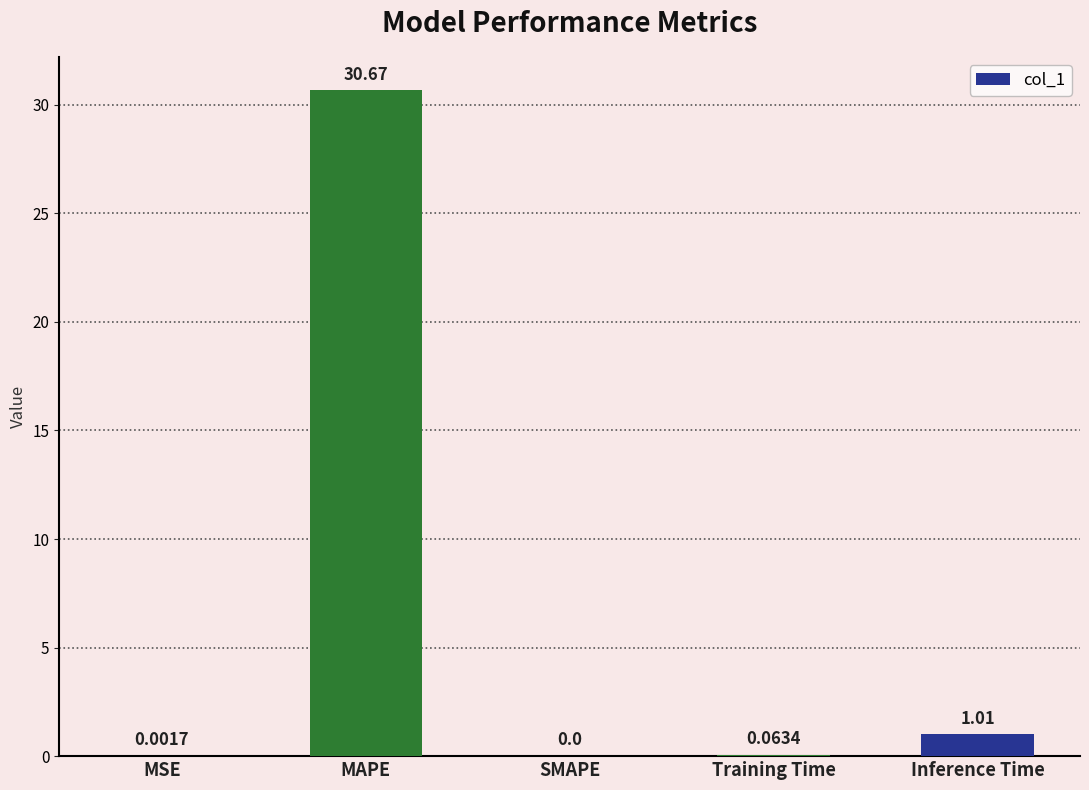

At which label is the value closest to 15?

Inference Time